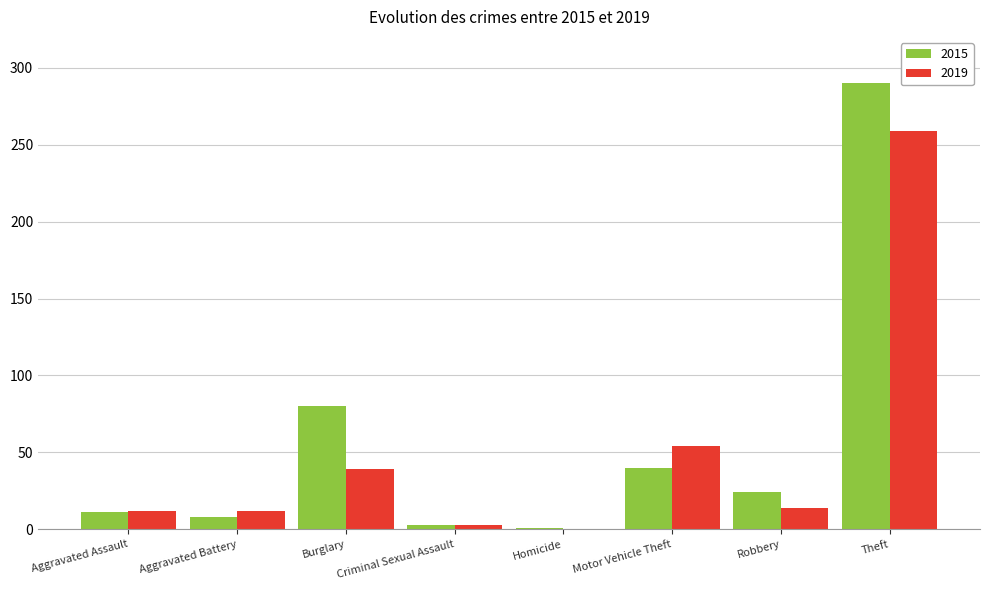

Count the number of data series in this chart.

2